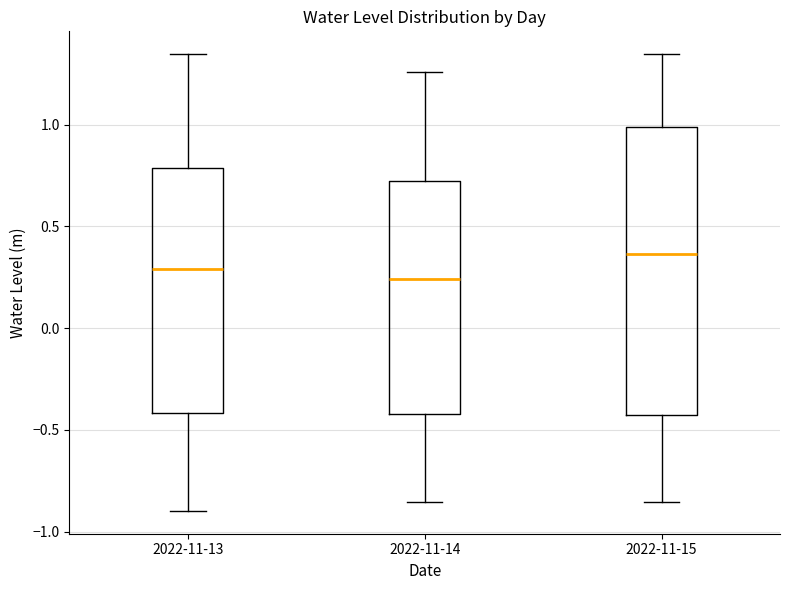

Where is the lower edge of the box for 2022-11-13 on the y-axis? The values are not printed on the chart, so give them approximately, as read against the axis.

-0.40